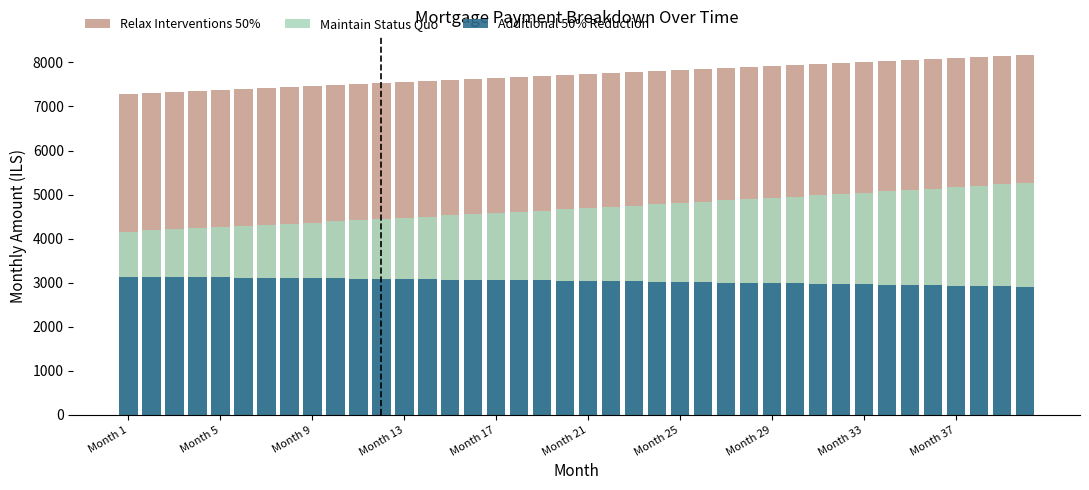

Which series has the largest range (max minus min)?

Maintain Status Quo